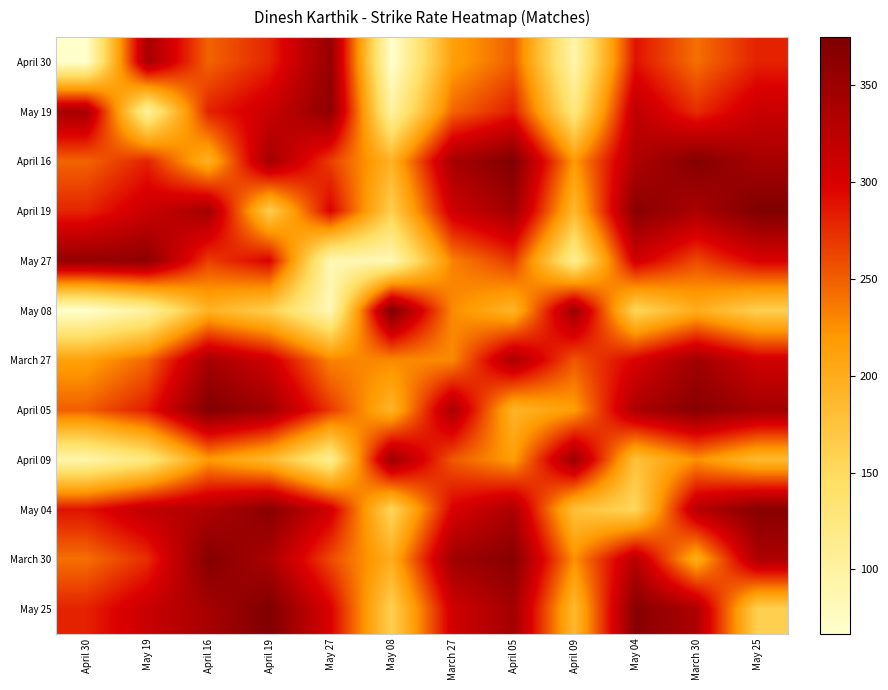

Which has a higher value, March 27 or April 19?

April 19